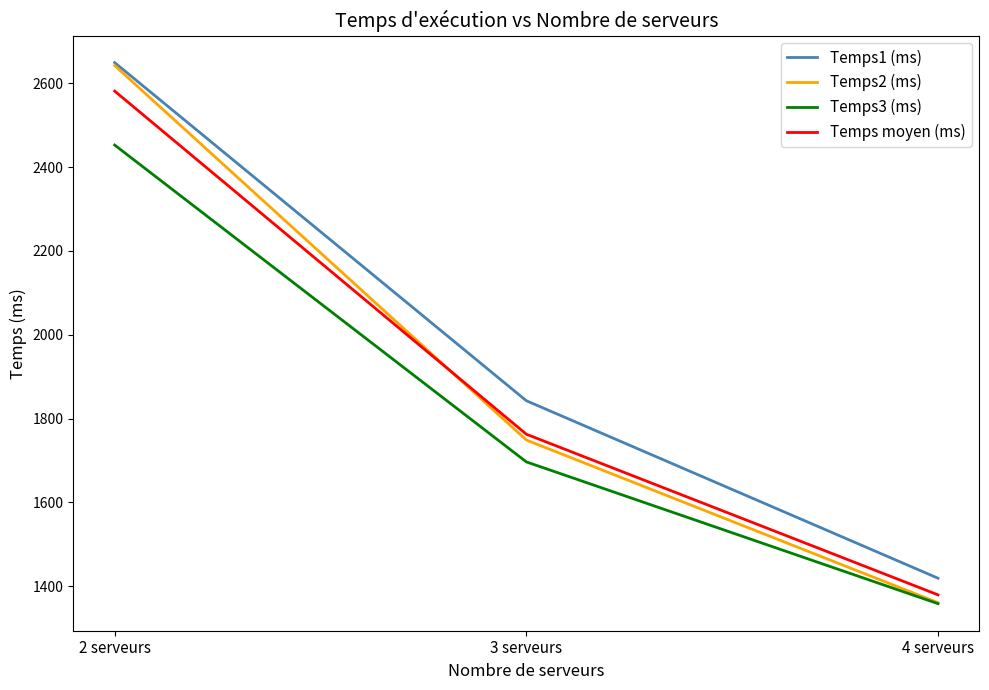

Is it true that Temps2 (ms) equals 1360.3 at 4 serveurs?

True